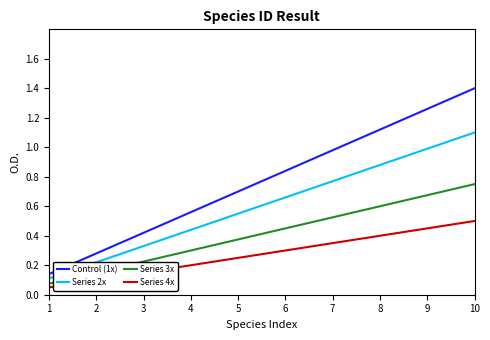

True or false: Control (1x) and Series 4x cross at least once.

False